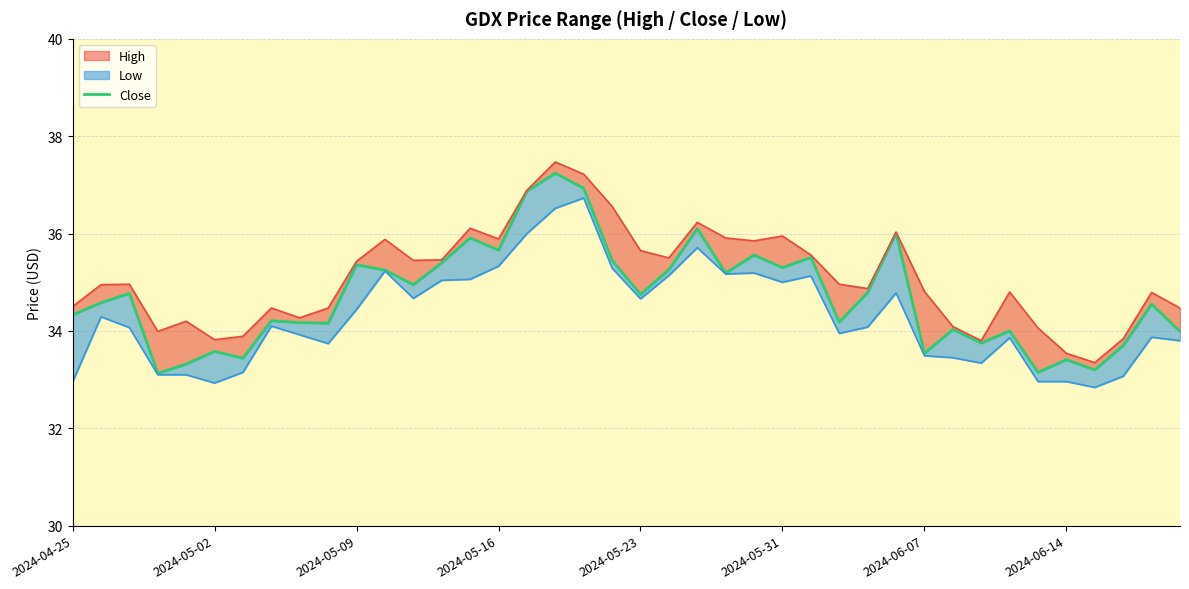

Read the value at 8.

34.2